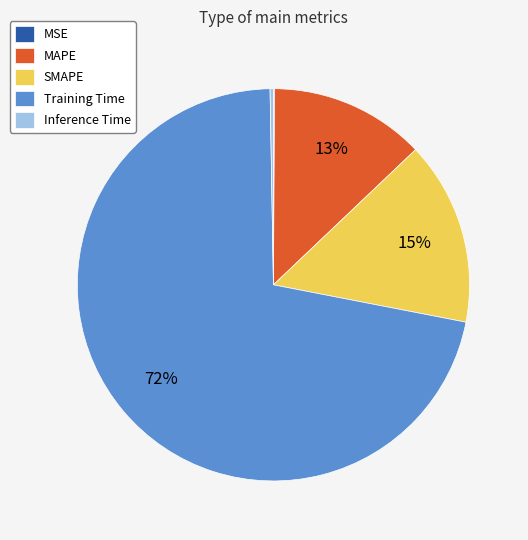

To the nearest percent, what is the average slice percentage?

20%